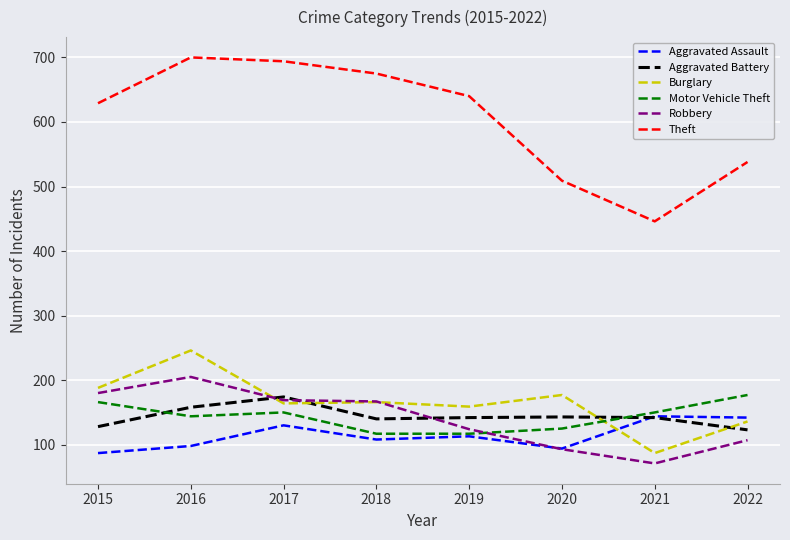

Which series has the largest total across all categories?

Theft